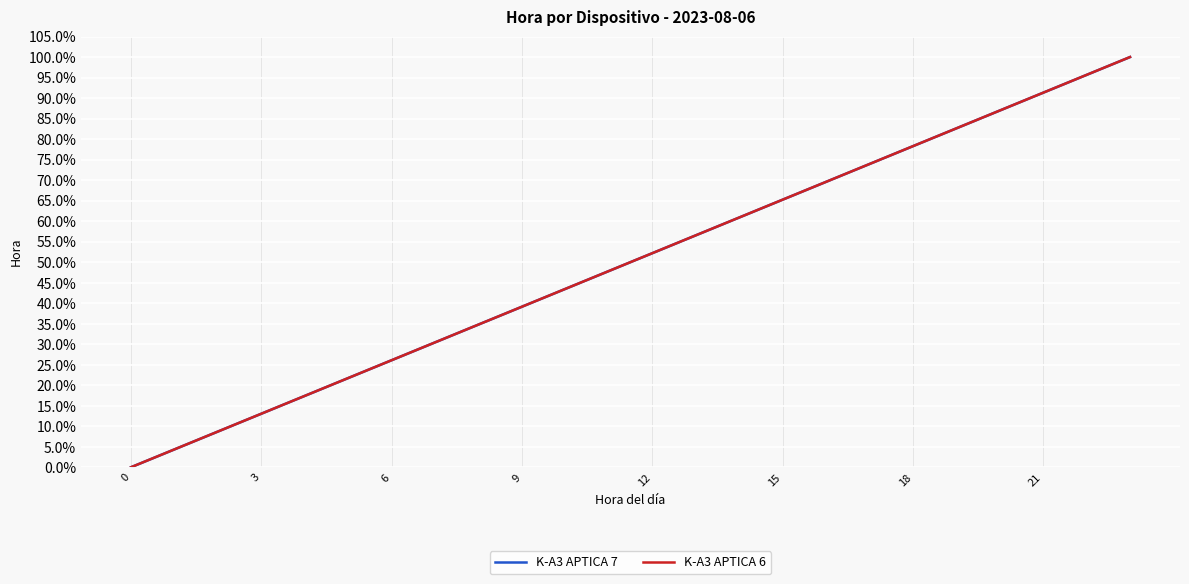

At which category is the sum across all series the highest?

23